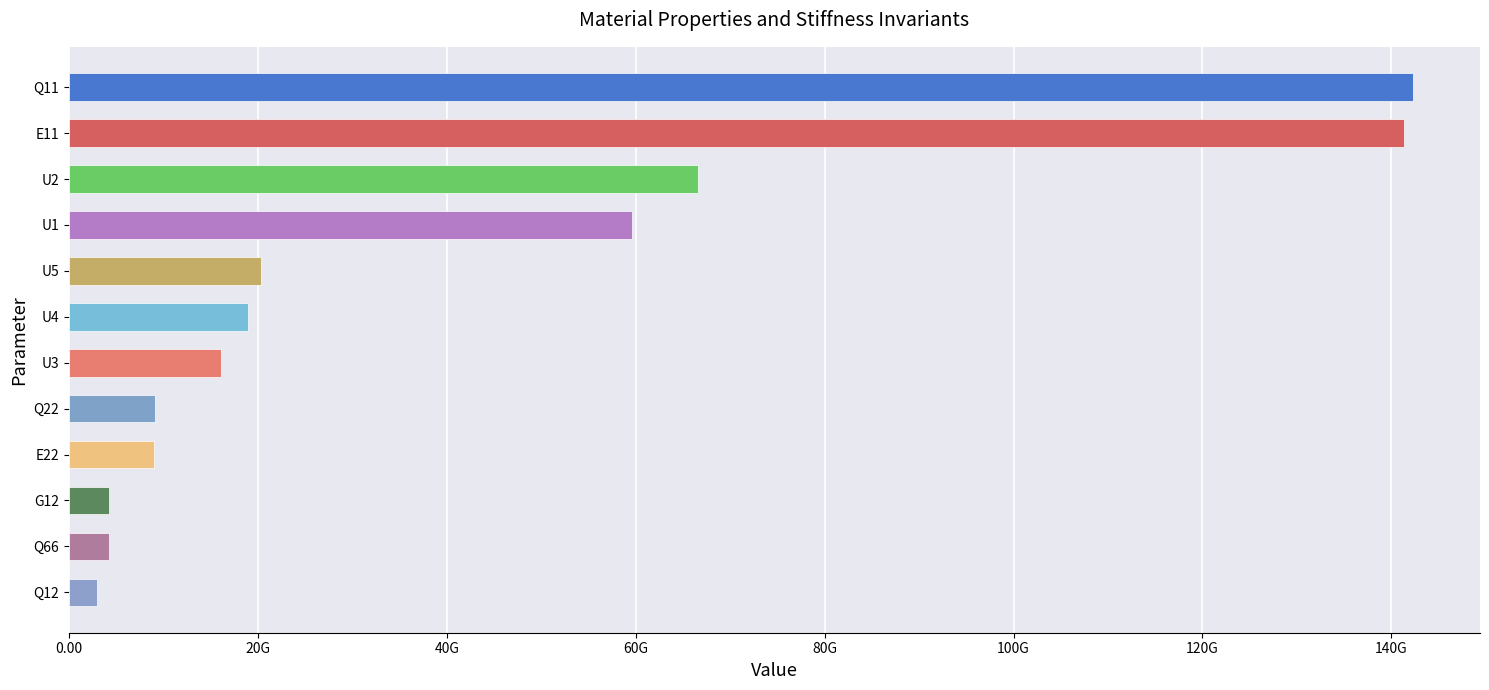

Between G12 and U1, which is larger?

U1